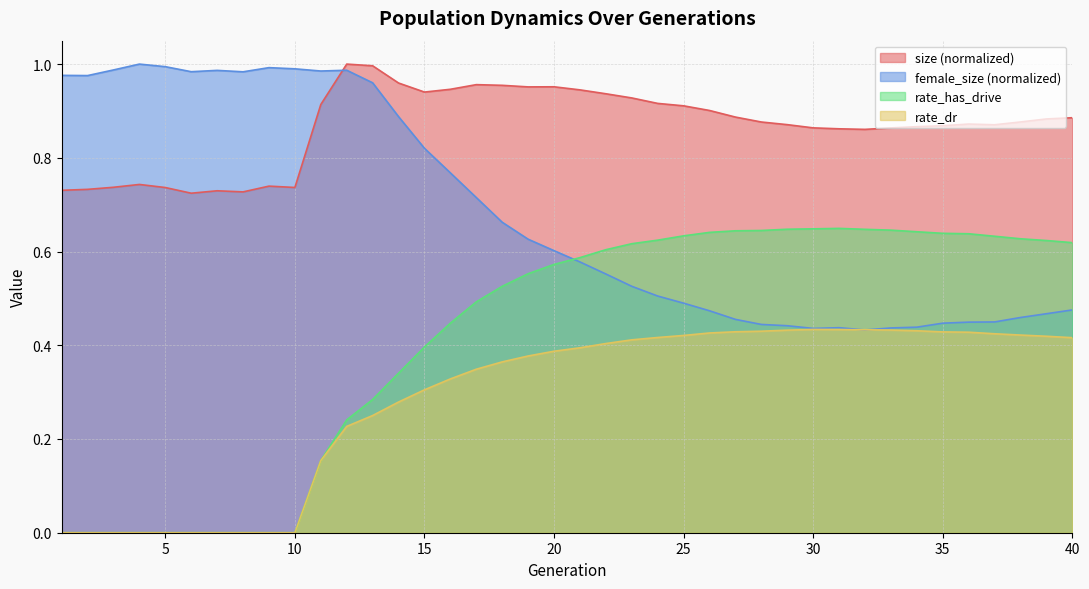

What is the sum of the female_size values at 3 and 23?

1.5